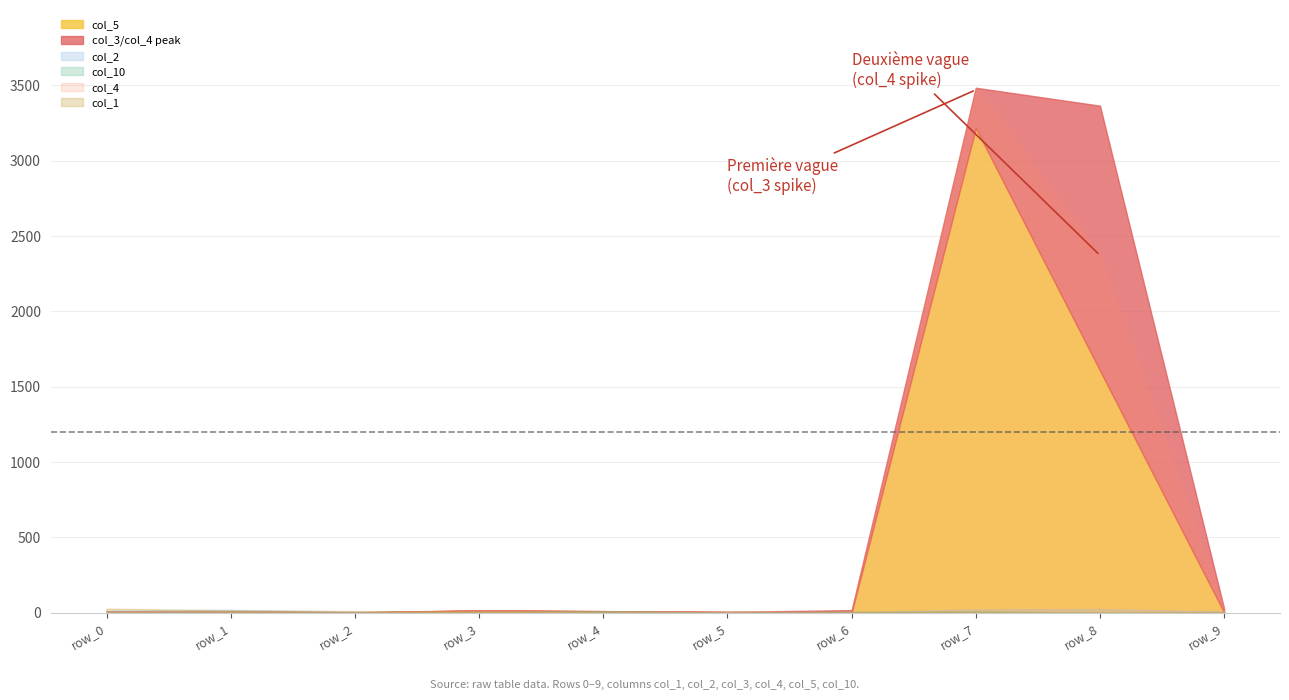

True or false: col_10 has a value of -4 at row_0.

False